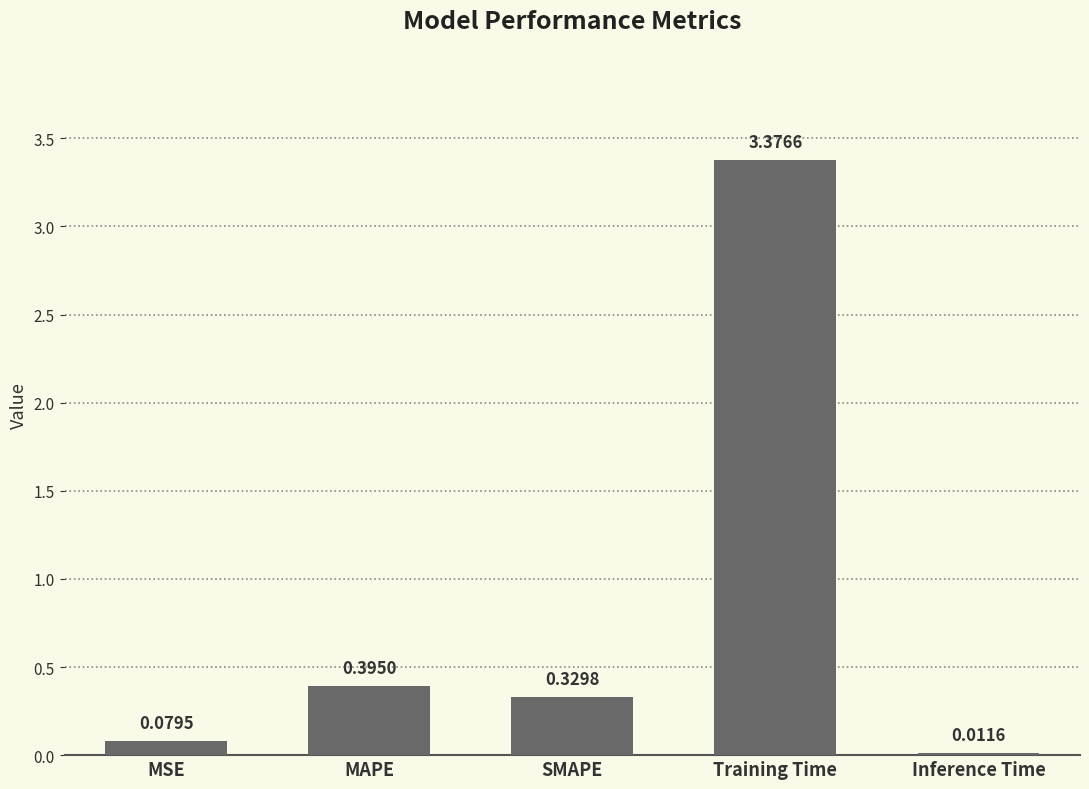

At which label is the value closest to 1?

MAPE